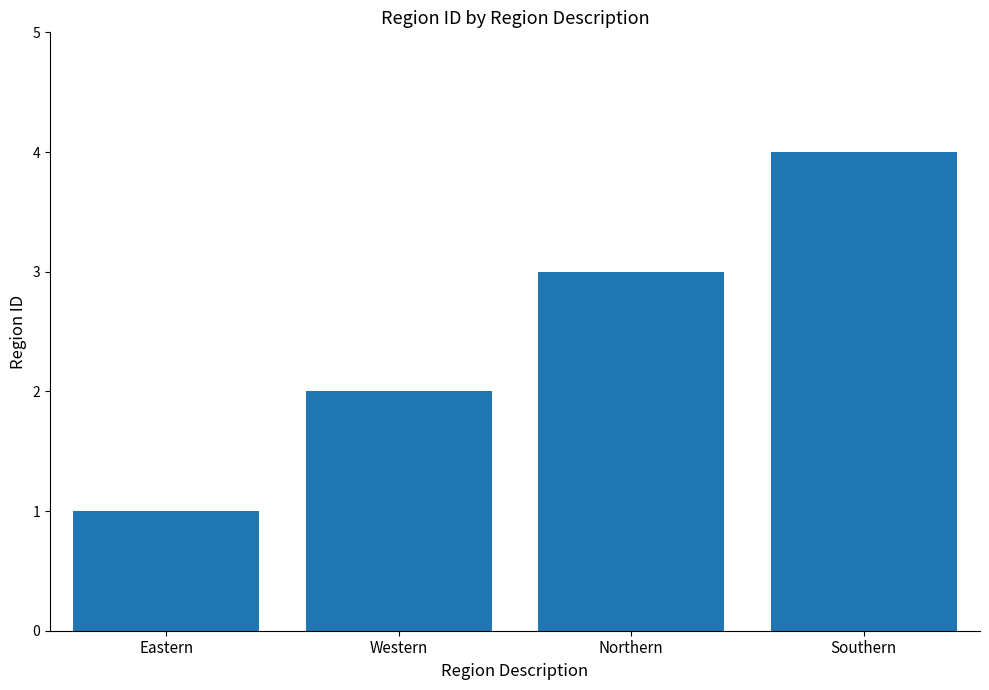

What is the difference between the maximum and minimum values?

3